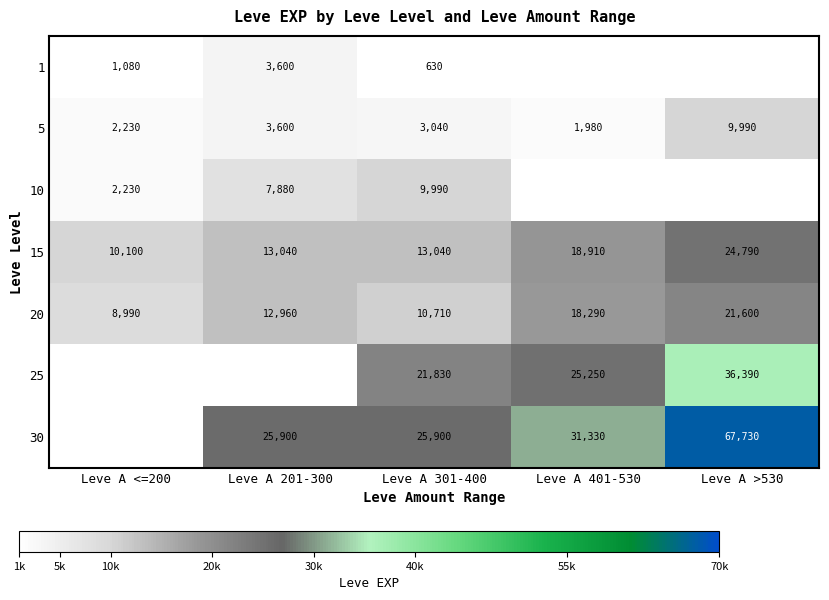

The 15 series shows 20265.5 at Leve A 301-400. True or false?

False